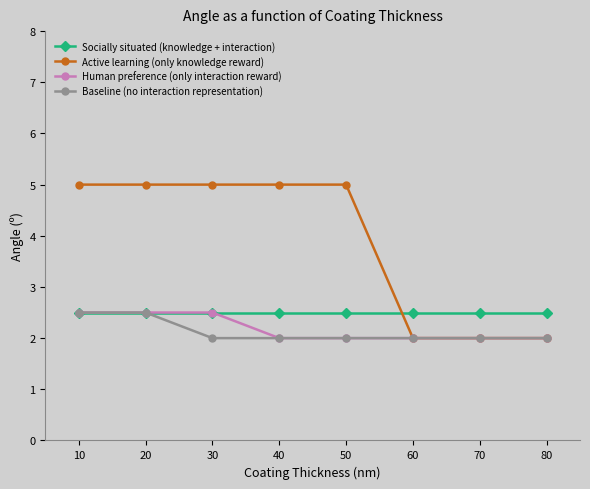

Is it true that Baseline (no interaction representation) equals 2.0 at 40?

True